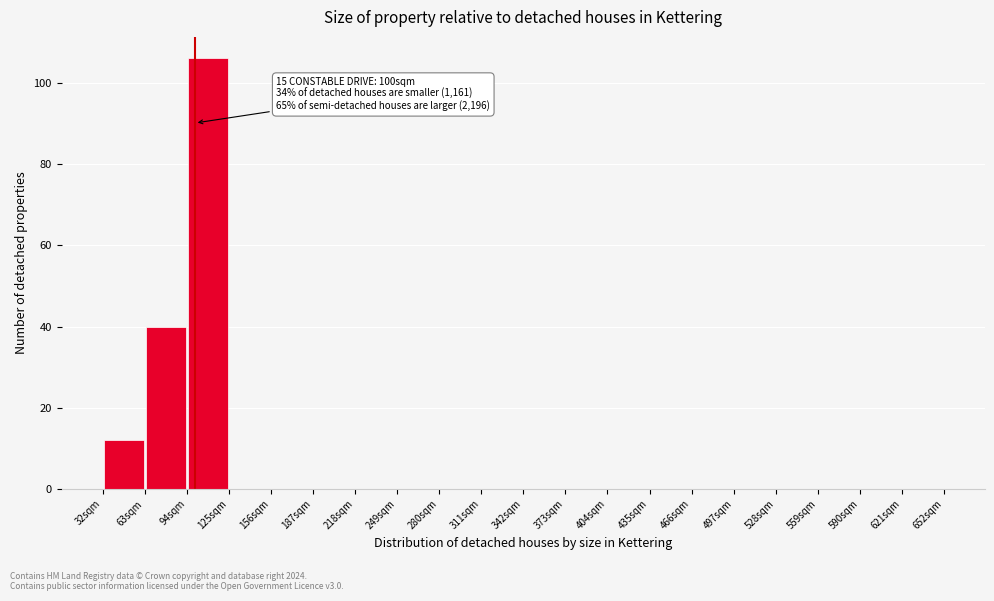

Over which range of the x-axis is the bar tallest?

94 to 125